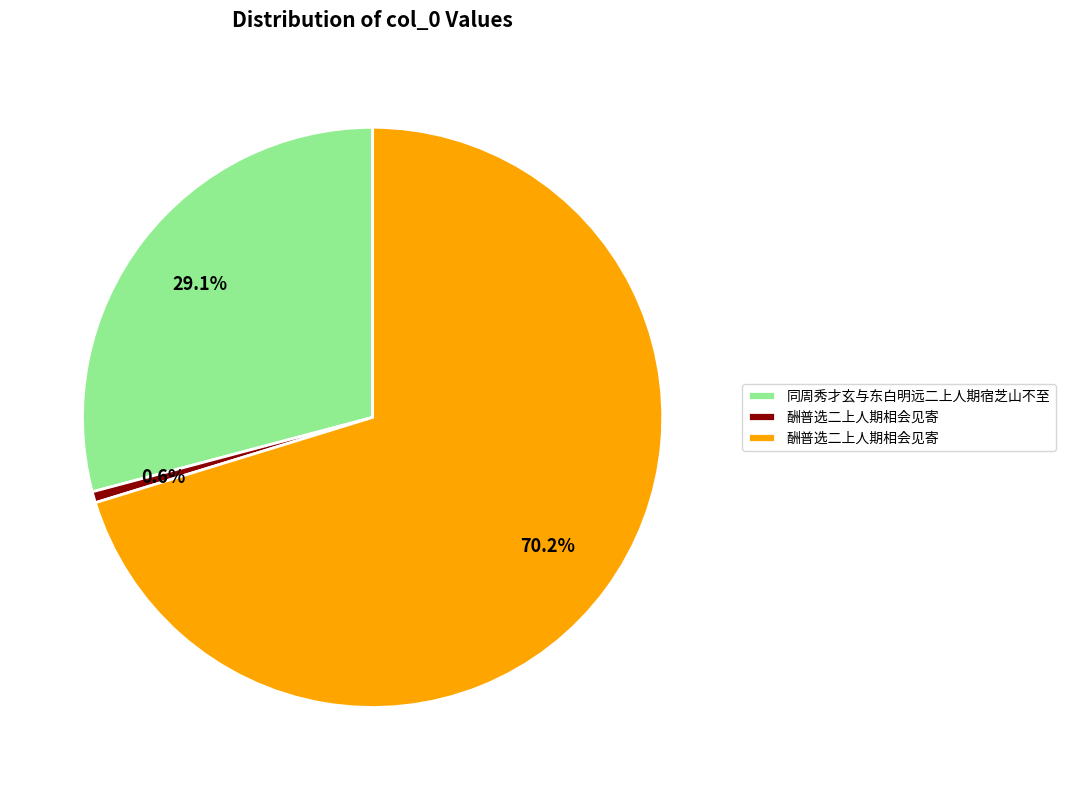

Count the number of slices in the pie.

3